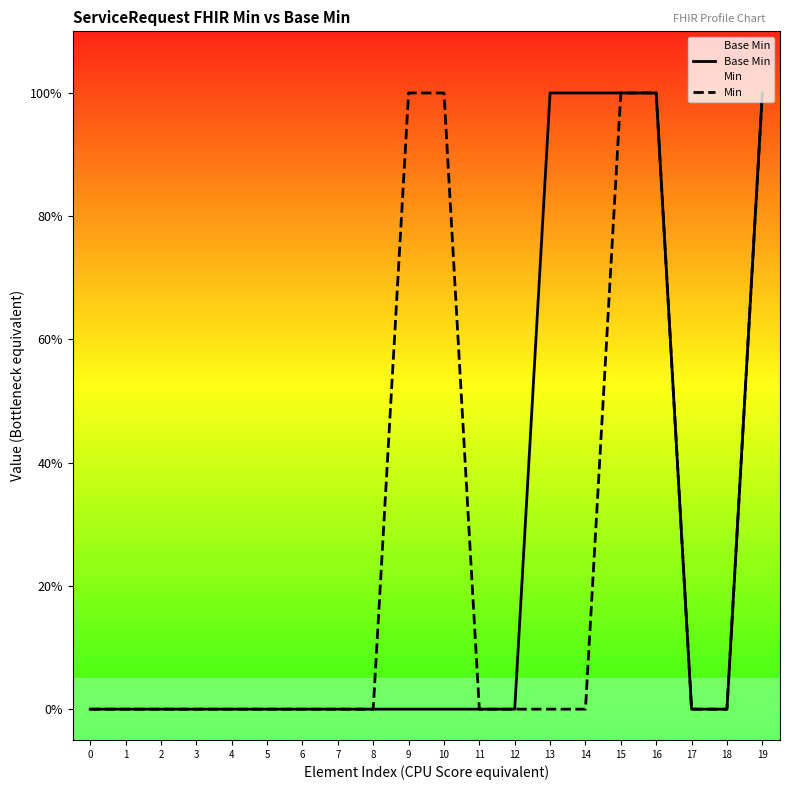

True or false: Min and Base Min intersect in this chart.

False